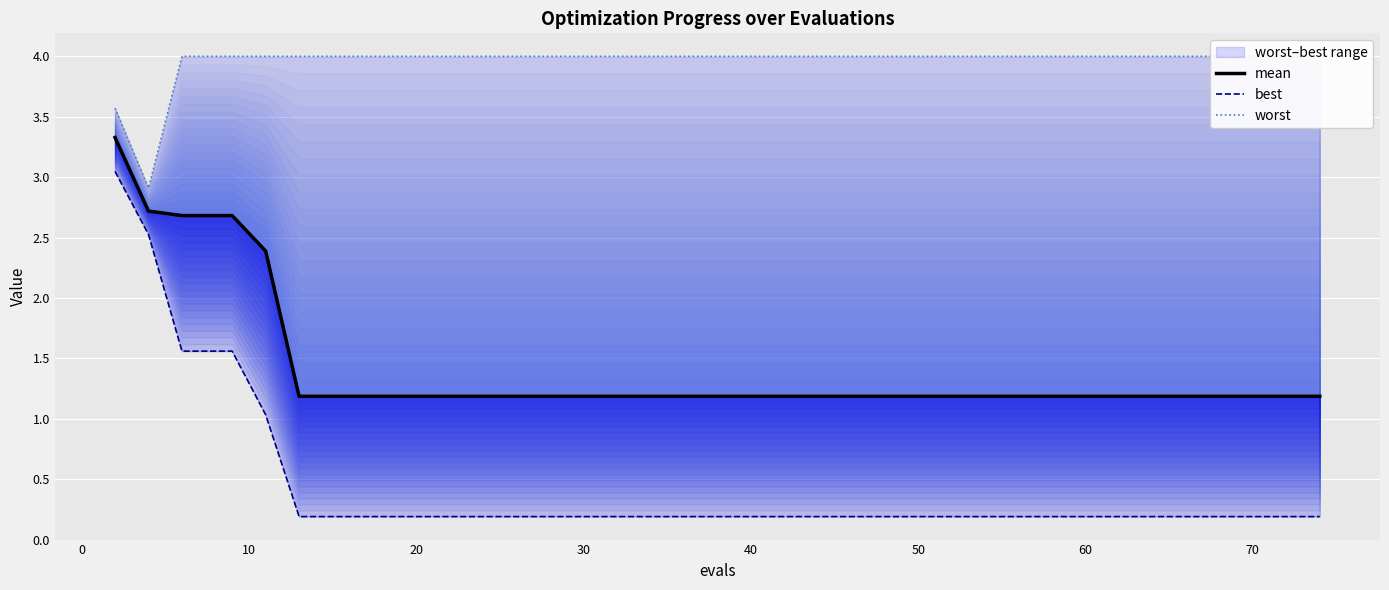

Rank the series by their average value, from lowest to highest.

best, mean, worst